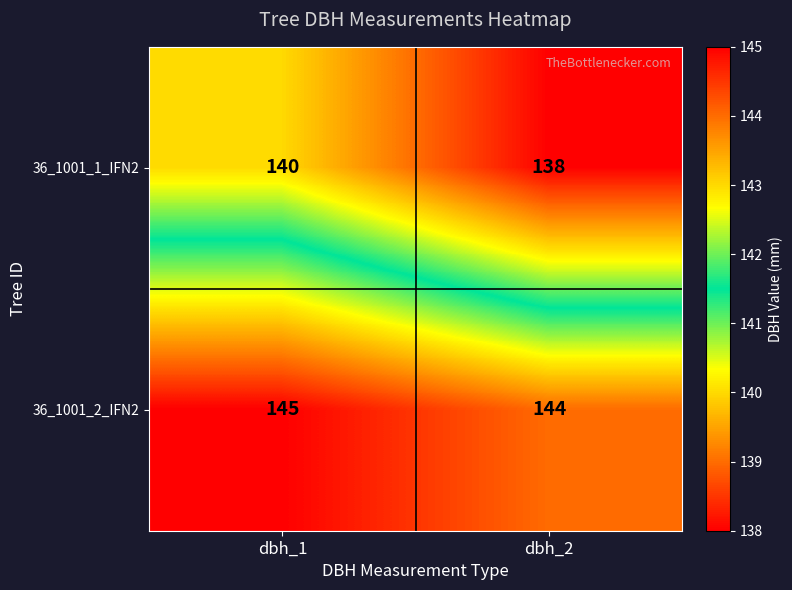

Which series has the largest total across all categories?

36_1001_2_IFN2